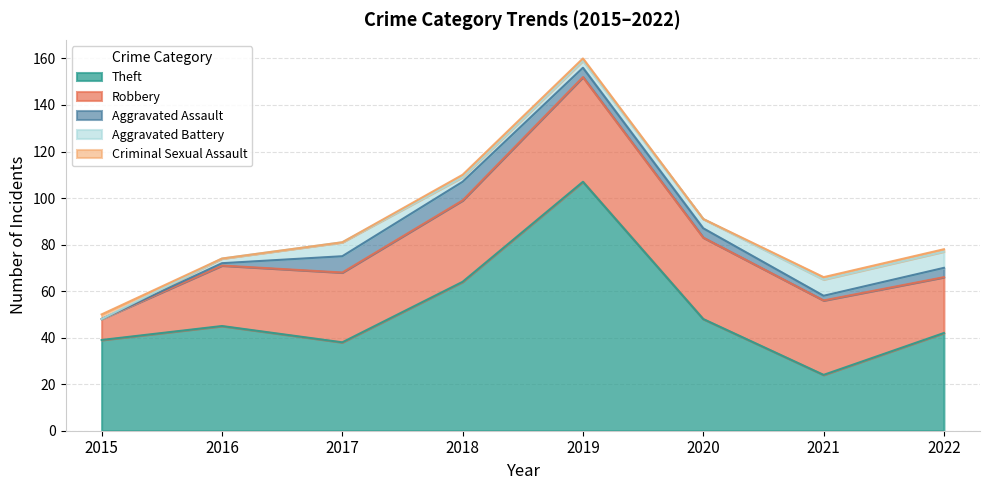

What is the average value of the Robbery series?

30